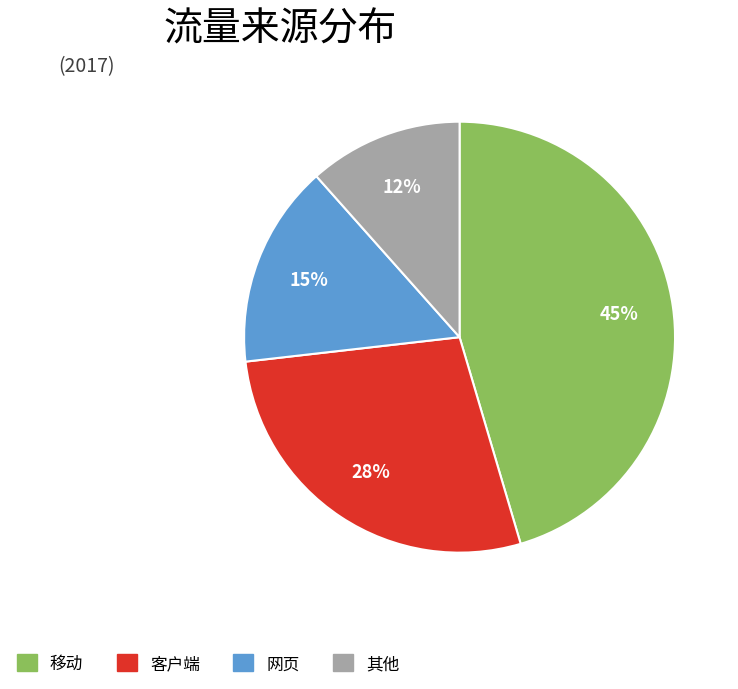

Rank the categories by value from highest to lowest.

移动, 客户端, 网页, 其他